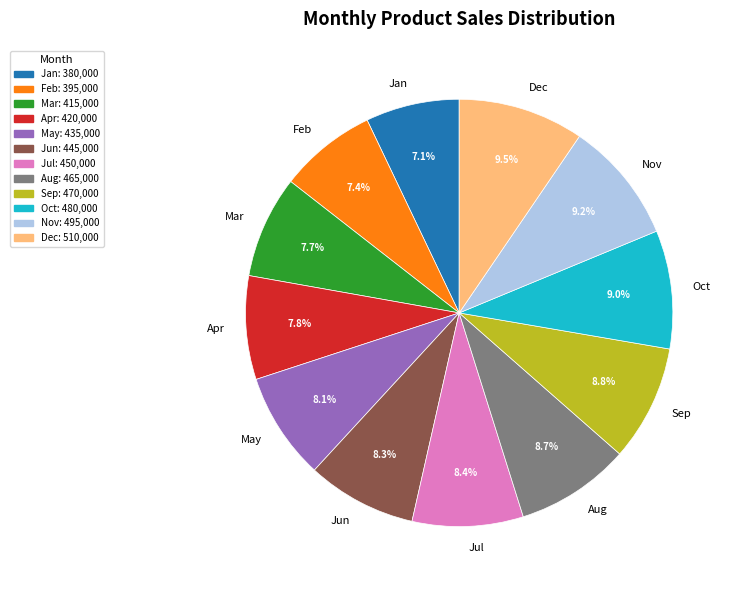

Count the number of slices in the pie.

12